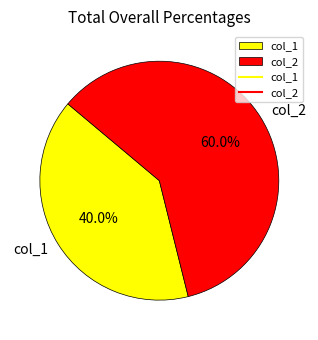

To the nearest percent, what is the average slice percentage?

50%